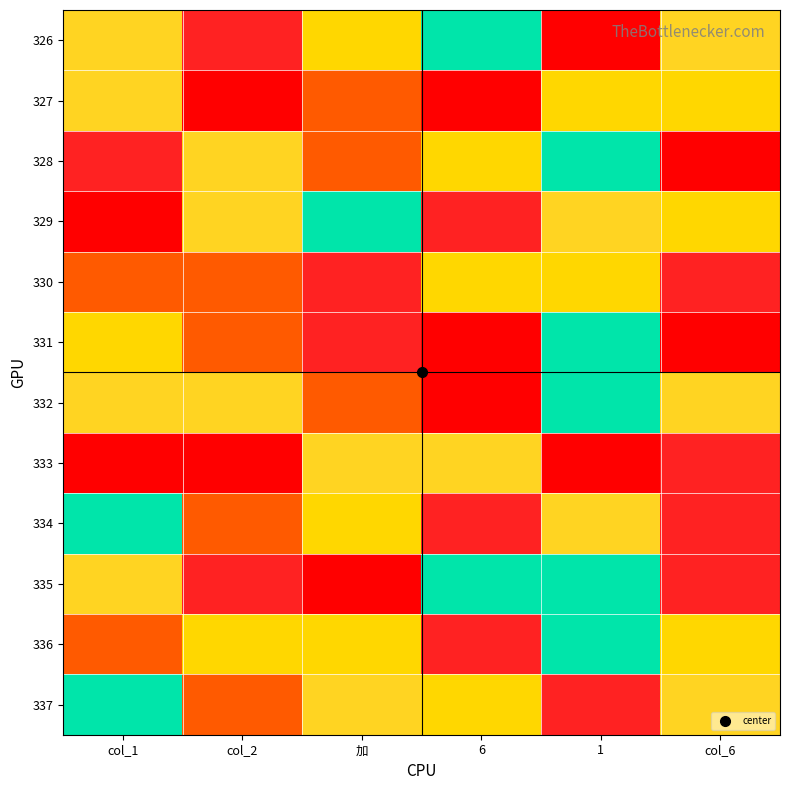

Which category has the highest value across all series?

col_2